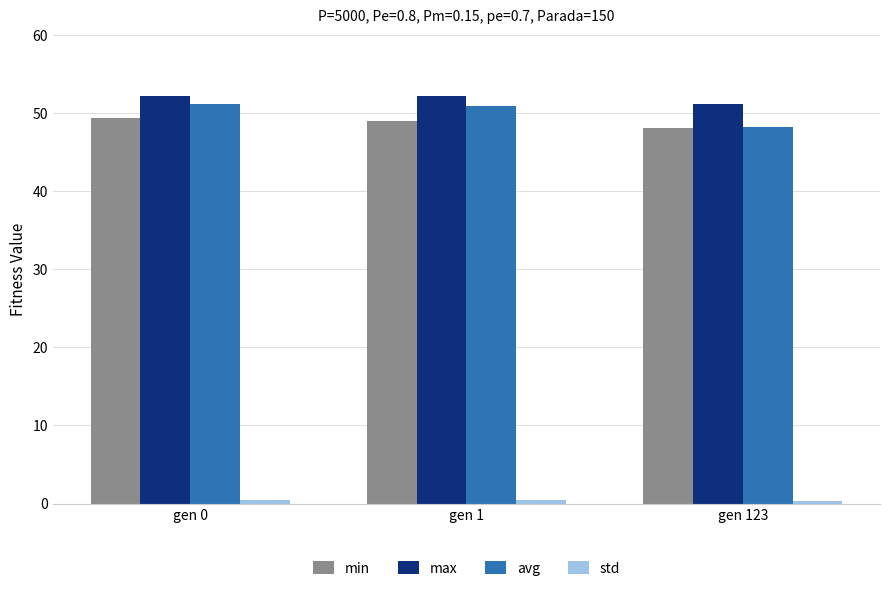

What is the maximum value for avg?

51.2